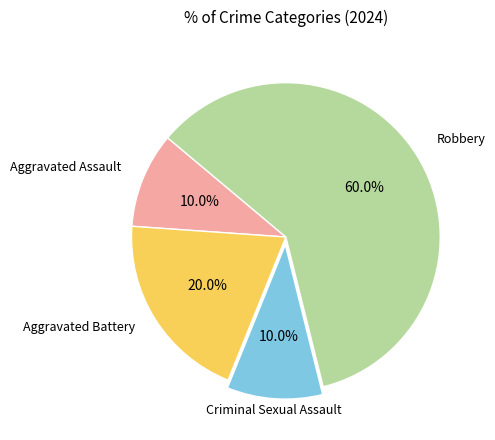

True or false: Criminal Sexual Assault accounts for 10% of the total.

True